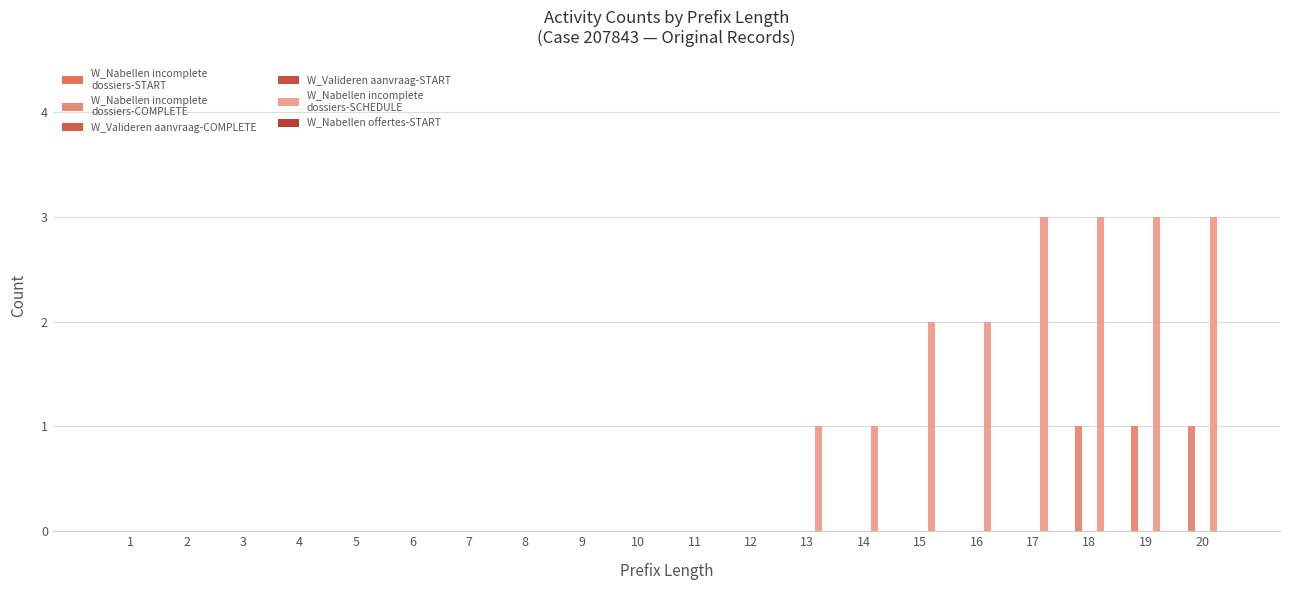

How many bars are there in total?

120